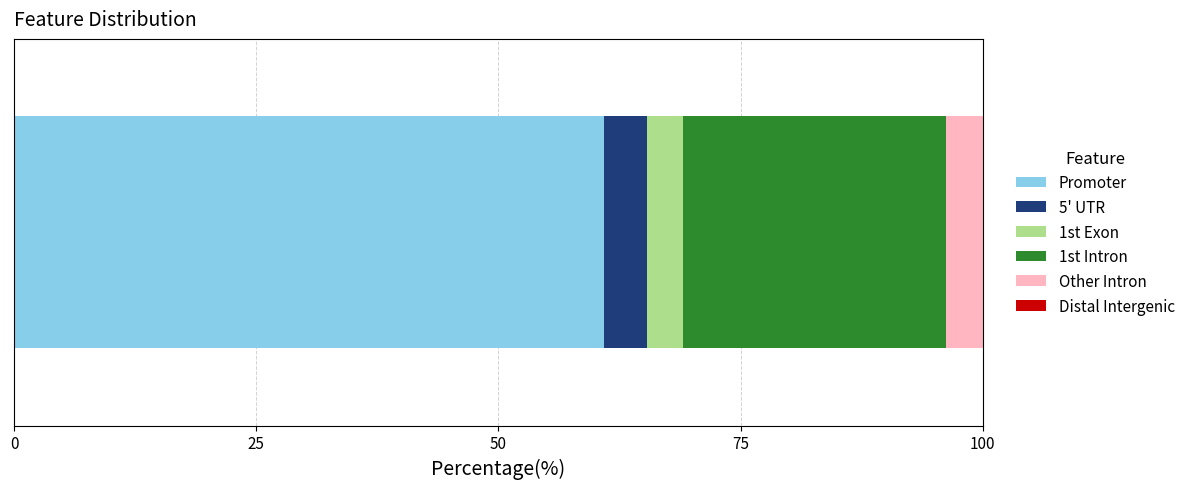

What is the highest value of the Promoter series?

60.9